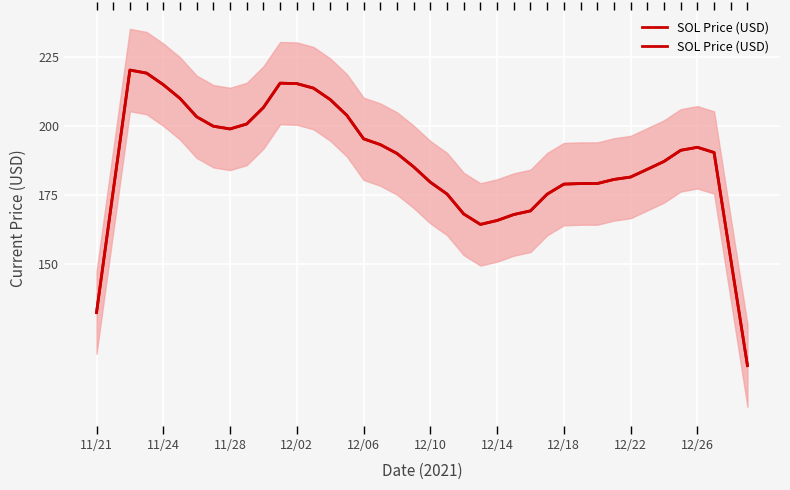

How many interior local peaks (higher than both neighbors) does the data have?

3